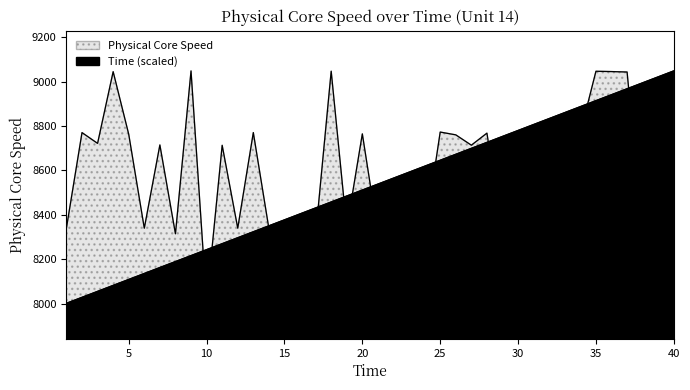

What is the total value across all series at 9?

17263.8